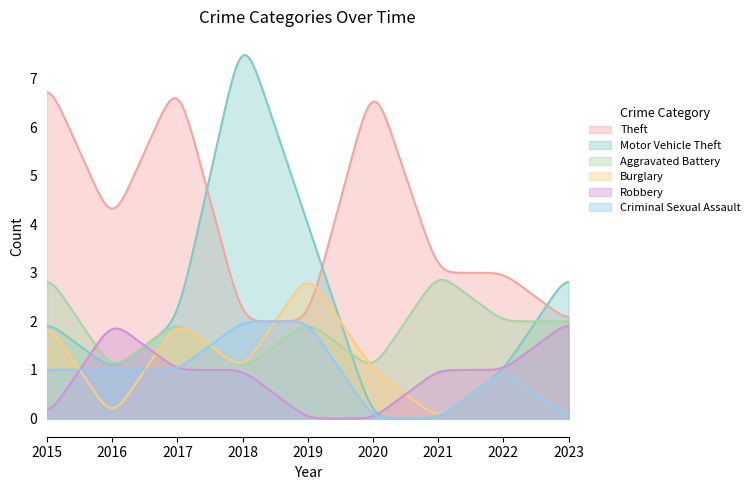

At which label is Burglary closest to 1?

2018